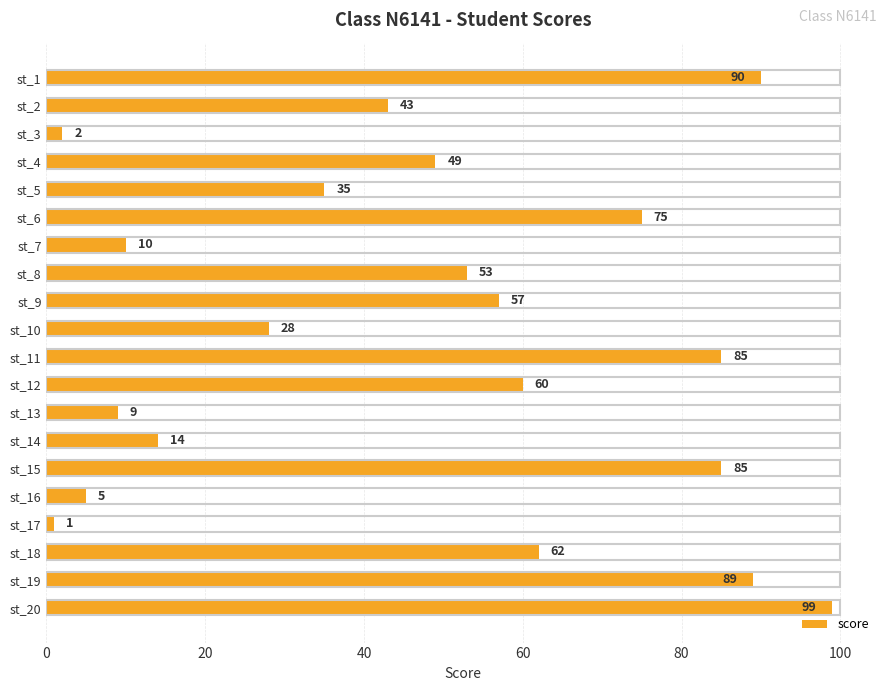

What is the smallest value displayed?

1